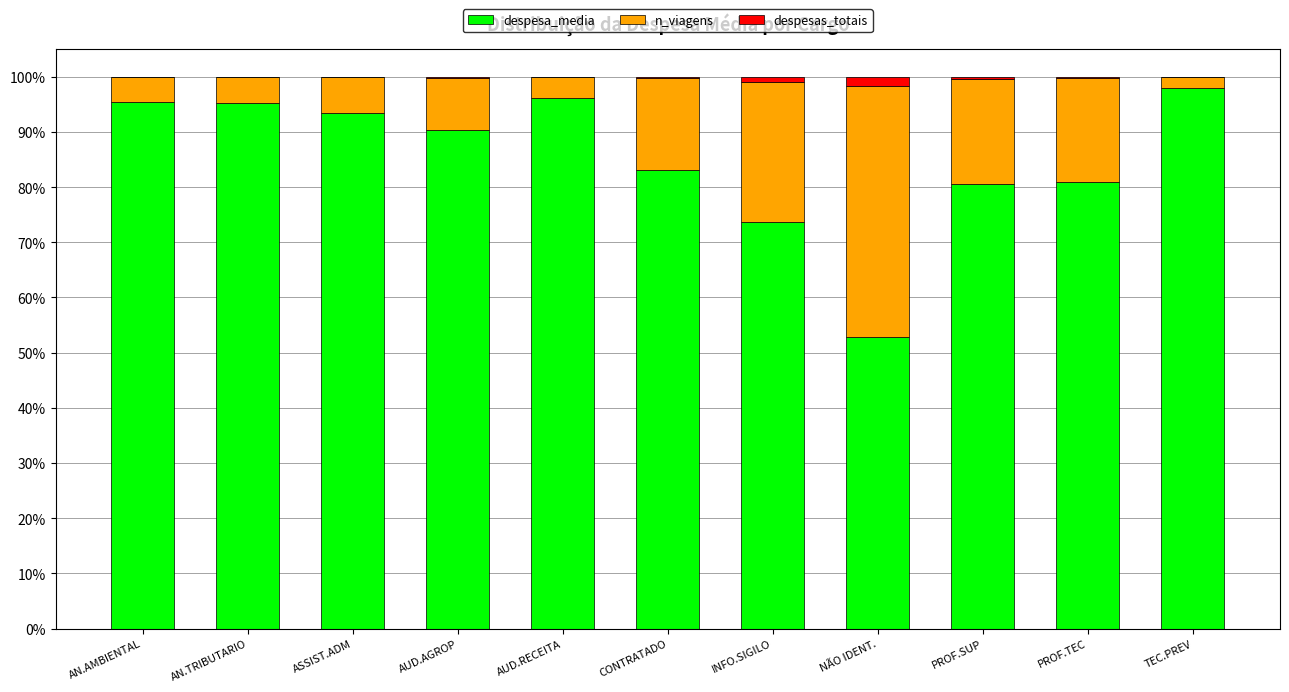

Which category has the highest value in the despesa_media series?

TEC.PREV